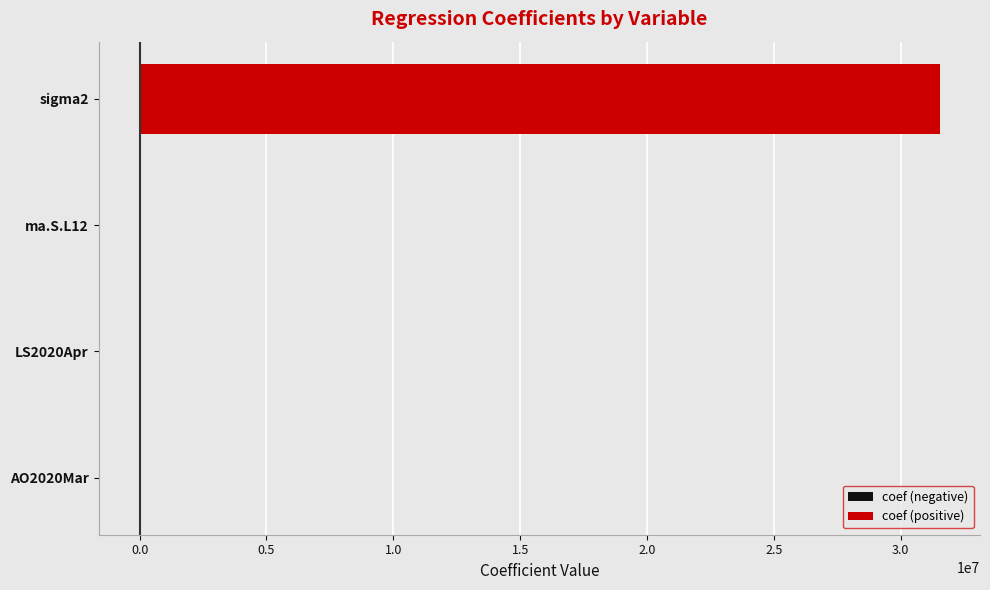

Is the value of coef (positive) at ma.S.L12 greater than the value of coef (negative) at ma.S.L12?

Yes